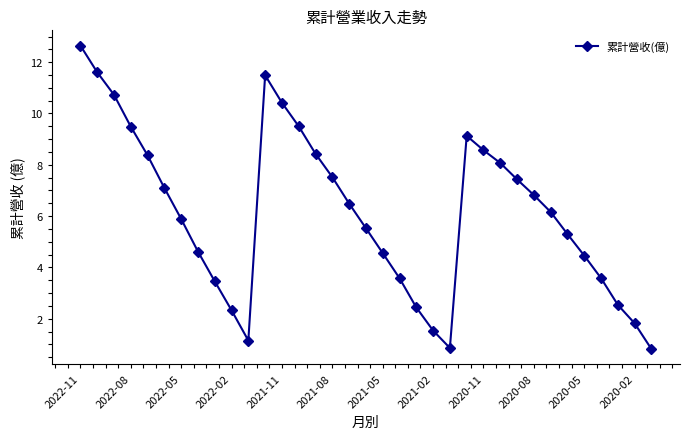

What is the value of the 31st point from the left?

4.5